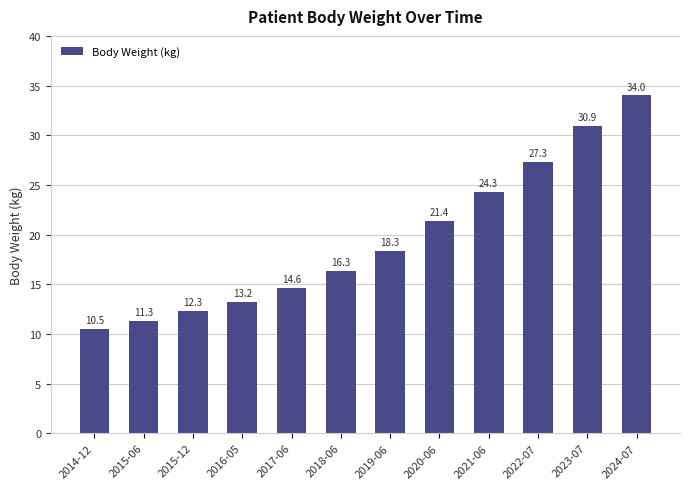

Reading left to right, what are all the values shown in this chart?

10.5	11.3	12.3	13.2	14.6	16.3	18.3	21.4	24.3	27.3	30.9	34.0